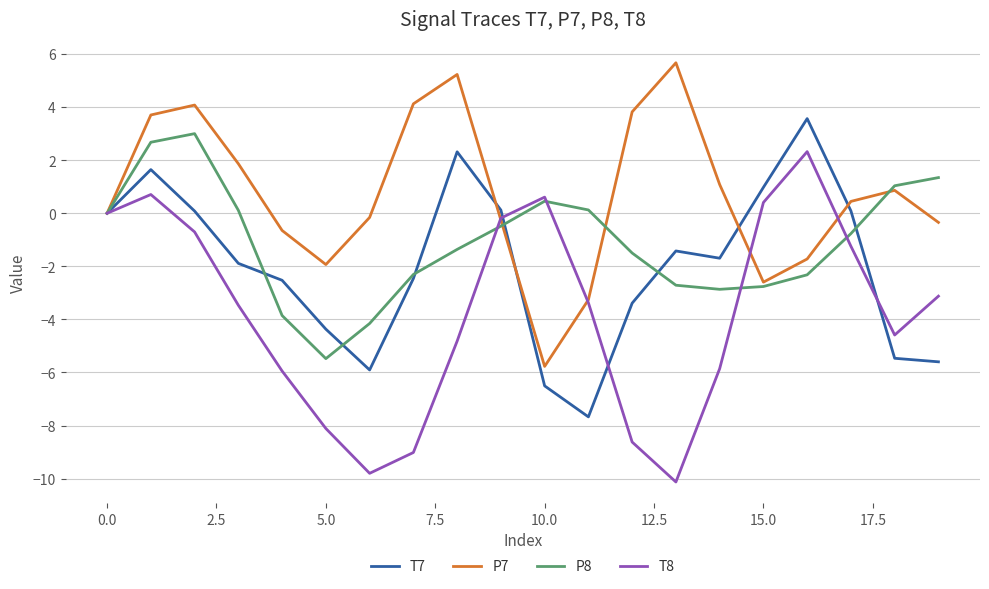

What is the maximum value for P8?

3.0